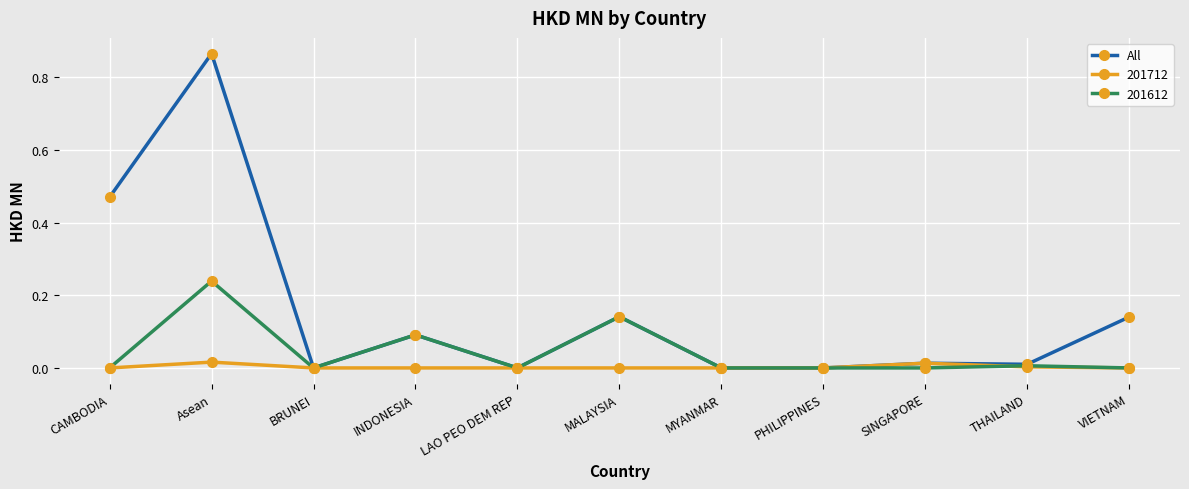

What position from the left is Asean?

2